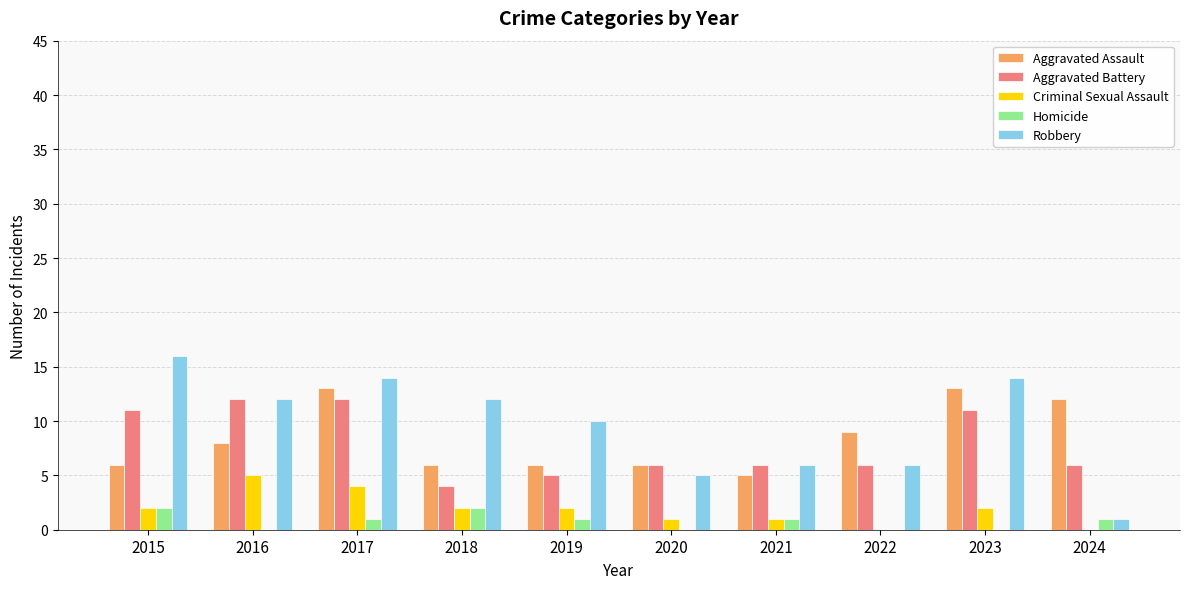

What is the sum of the Aggravated Battery values at 2022 and 2021?

12